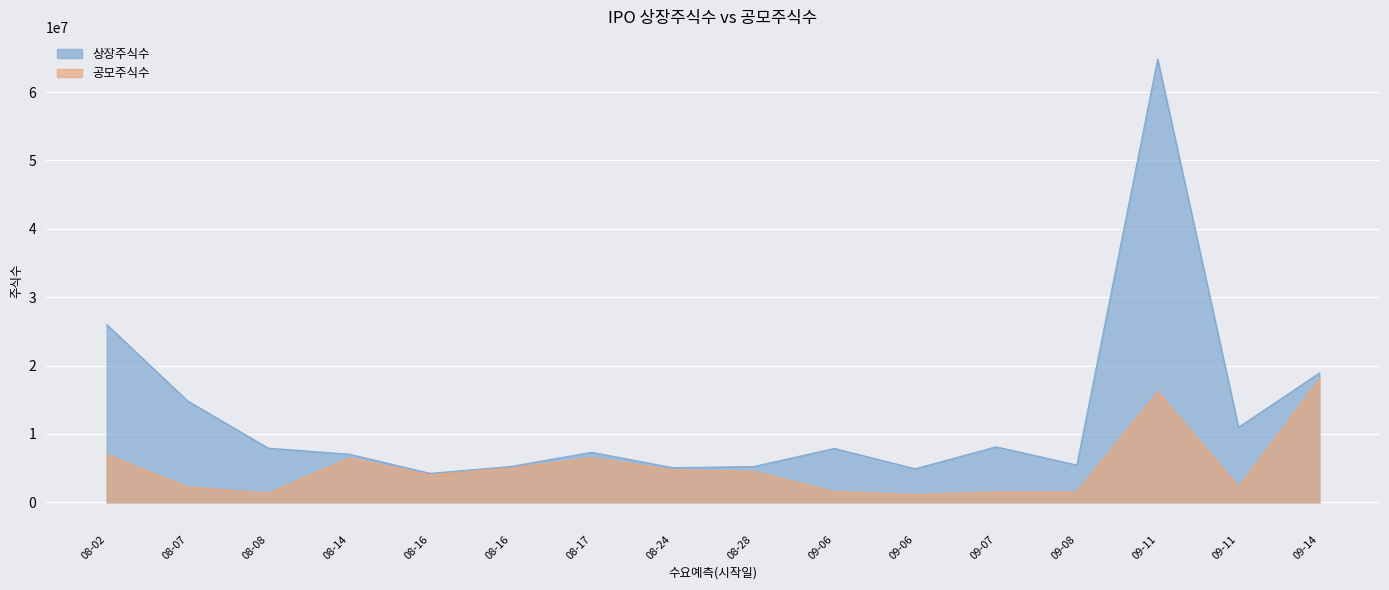

Does the chart display data point markers on the line(s)?

No